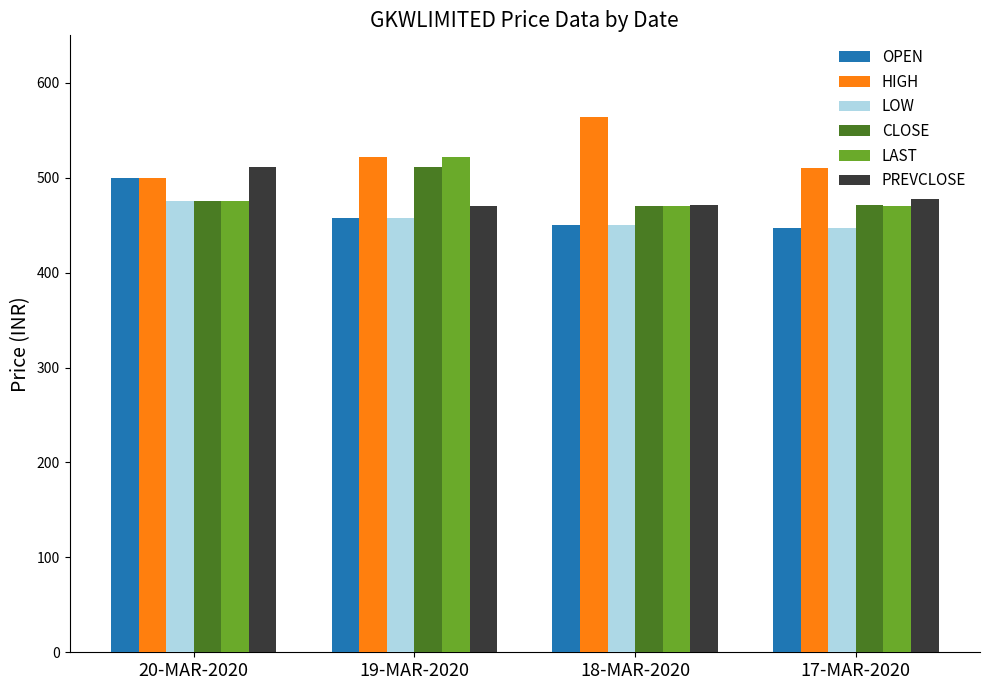

What is the sum of the HIGH values at 17-MAR-2020 and 19-MAR-2020?

1031.7